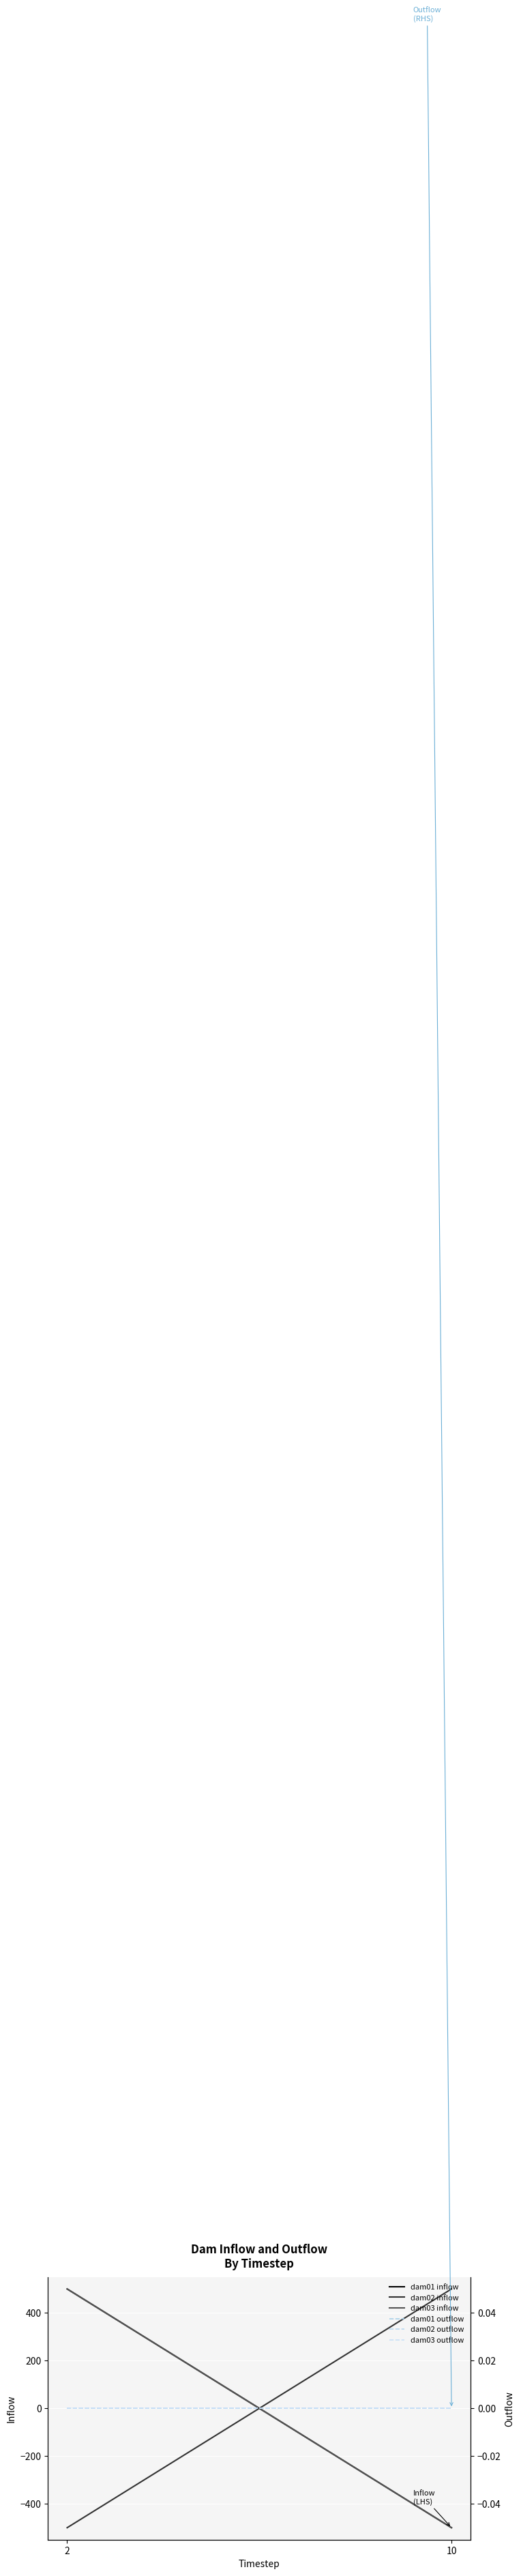

What is the maximum value shown in the chart?

500